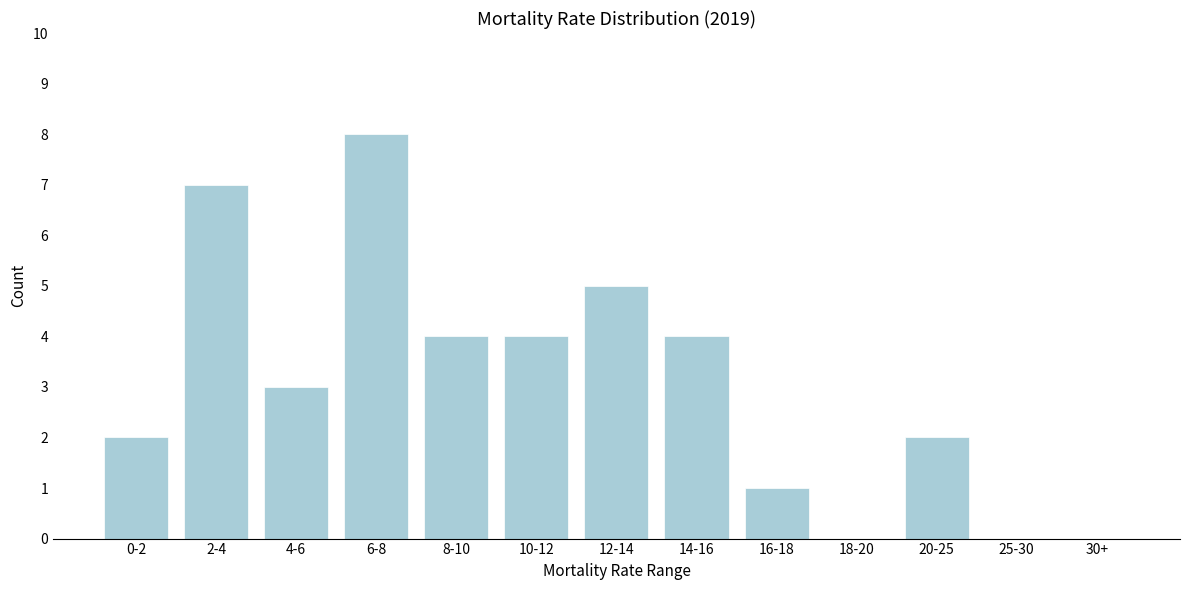

What is the ratio of the value at 14-16 to the value at 6-8?

0.5